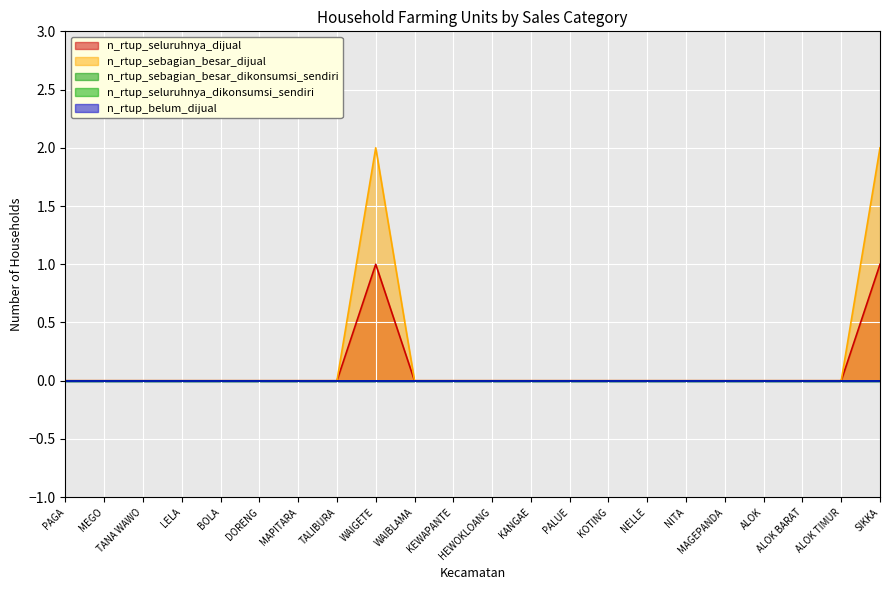

Rank the series by their maximum value, from highest to lowest.

n_rtup_sebagian_besar_dijual, n_rtup_seluruhnya_dijual, n_rtup_sebagian_besar_dikonsumsi_sendiri, n_rtup_seluruhnya_dikonsumsi_sendiri, n_rtup_belum_dijual